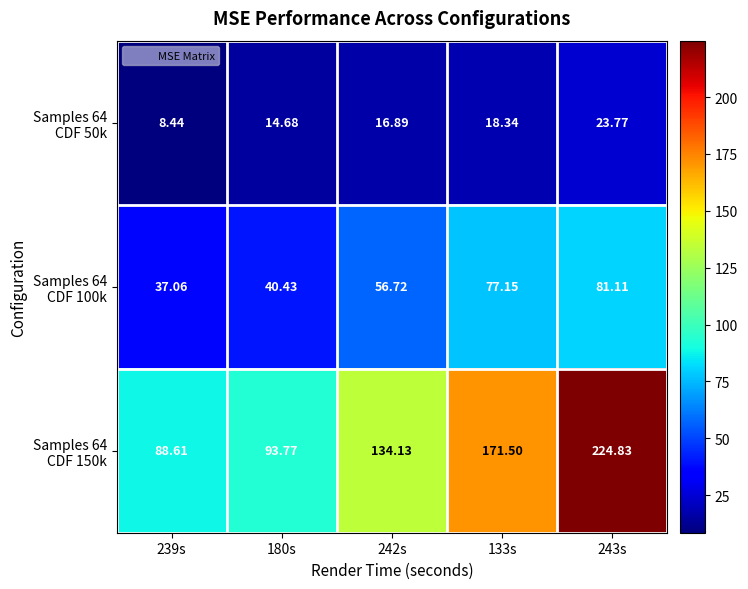

How many distinct data groups are displayed?

3